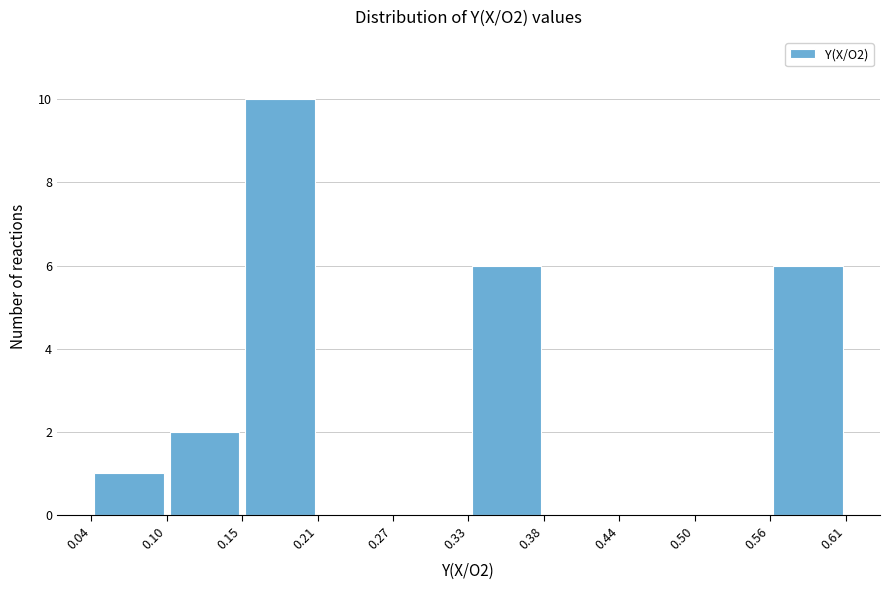

Reading left to right, transcribe this chart: for each bar, give the range it covers on the x-axis and its height. The values are not printed on the chart, so give them approximately, as read against the axis.

0.04 to 0.10: 1
0.10 to 0.15: 2
0.15 to 0.21: 10
0.21 to 0.27: 0
0.27 to 0.33: 0
0.33 to 0.38: 6
0.38 to 0.44: 0
0.44 to 0.50: 0
0.50 to 0.56: 0
0.56 to 0.61: 6